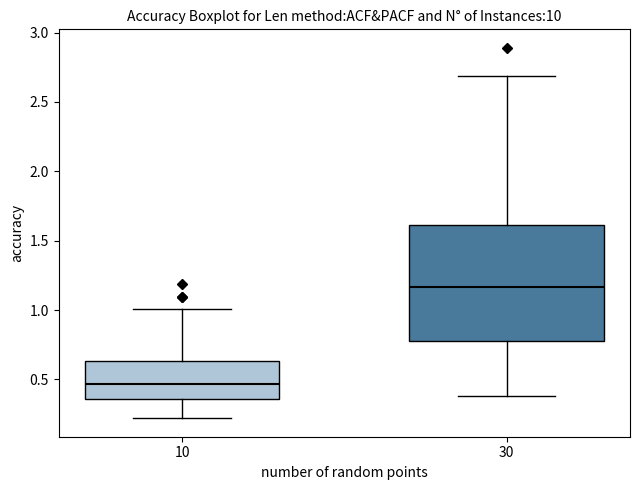

Where does the upper whisker of the box at x = 30 end on the y-axis? The values are not printed on the chart, so give them approximately, as read against the axis.

2.70